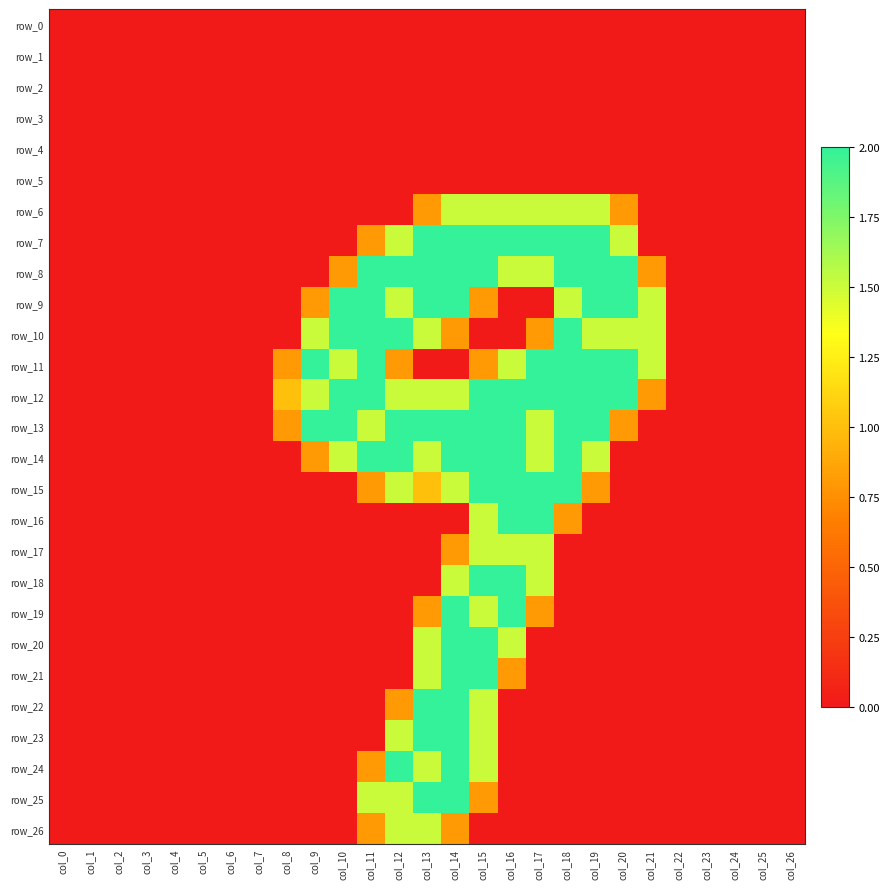

Reading left to right, what are all the values shown in this chart?

row_0: col_0=0.0	col_1=0.0	col_2=0.0	col_3=0.0	col_4=0.0	col_5=0.0	col_6=0.0	col_7=0.0	col_8=0.0	col_9=0.0	col_10=0.0	col_11=0.0	col_12=0.0	col_13=0.0	col_14=0.0	col_15=0.0	col_16=0.0	col_17=0.0	col_18=0.0	col_19=0.0	col_20=0.0	col_21=0.0	col_22=0.0	col_23=0.0	col_24=0.0	col_25=0.0	col_26=0.0
row_1: col_0=0.0	col_1=0.0	col_2=0.0	col_3=0.0	col_4=0.0	col_5=0.0	col_6=0.0	col_7=0.0	col_8=0.0	col_9=0.0	col_10=0.0	col_11=0.0	col_12=0.0	col_13=0.0	col_14=0.0	col_15=0.0	col_16=0.0	col_17=0.0	col_18=0.0	col_19=0.0	col_20=0.0	col_21=0.0	col_22=0.0	col_23=0.0	col_24=0.0	col_25=0.0	col_26=0.0
row_2: col_0=0.0	col_1=0.0	col_2=0.0	col_3=0.0	col_4=0.0	col_5=0.0	col_6=0.0	col_7=0.0	col_8=0.0	col_9=0.0	col_10=0.0	col_11=0.0	col_12=0.0	col_13=0.0	col_14=0.0	col_15=0.0	col_16=0.0	col_17=0.0	col_18=0.0	col_19=0.0	col_20=0.0	col_21=0.0	col_22=0.0	col_23=0.0	col_24=0.0	col_25=0.0	col_26=0.0
row_3: col_0=0.0	col_1=0.0	col_2=0.0	col_3=0.0	col_4=0.0	col_5=0.0	col_6=0.0	col_7=0.0	col_8=0.0	col_9=0.0	col_10=0.0	col_11=0.0	col_12=0.0	col_13=0.0	col_14=0.0	col_15=0.0	col_16=0.0	col_17=0.0	col_18=0.0	col_19=0.0	col_20=0.0	col_21=0.0	col_22=0.0	col_23=0.0	col_24=0.0	col_25=0.0	col_26=0.0
row_4: col_0=0.0	col_1=0.0	col_2=0.0	col_3=0.0	col_4=0.0	col_5=0.0	col_6=0.0	col_7=0.0	col_8=0.0	col_9=0.0	col_10=0.0	col_11=0.0	col_12=0.0	col_13=0.0	col_14=0.0	col_15=0.0	col_16=0.0	col_17=0.0	col_18=0.0	col_19=0.0	col_20=0.0	col_21=0.0	col_22=0.0	col_23=0.0	col_24=0.0	col_25=0.0	col_26=0.0
row_5: col_0=0.0	col_1=0.0	col_2=0.0	col_3=0.0	col_4=0.0	col_5=0.0	col_6=0.0	col_7=0.0	col_8=0.0	col_9=0.0	col_10=0.0	col_11=0.0	col_12=0.0	col_13=0.0	col_14=0.0	col_15=0.0	col_16=0.0	col_17=0.0	col_18=0.0	col_19=0.0	col_20=0.0	col_21=0.0	col_22=0.0	col_23=0.0	col_24=0.0	col_25=0.0	col_26=0.0
row_6: col_0=0.0	col_1=0.0	col_2=0.0	col_3=0.0	col_4=0.0	col_5=0.0	col_6=0.0	col_7=0.0	col_8=0.0	col_9=0.0	col_10=0.0	col_11=0.0	col_12=0.0	col_13=0.8	col_14=1.5	col_15=1.5	col_16=1.5	col_17=1.5	col_18=1.5	col_19=1.5	col_20=0.8	col_21=0.0	col_22=0.0	col_23=0.0	col_24=0.0	col_25=0.0	col_26=0.0
row_7: col_0=0.0	col_1=0.0	col_2=0.0	col_3=0.0	col_4=0.0	col_5=0.0	col_6=0.0	col_7=0.0	col_8=0.0	col_9=0.0	col_10=0.0	col_11=0.8	col_12=1.5	col_13=2.0	col_14=2.0	col_15=2.0	col_16=2.0	col_17=2.0	col_18=2.0	col_19=2.0	col_20=1.5	col_21=0.0	col_22=0.0	col_23=0.0	col_24=0.0	col_25=0.0	col_26=0.0
row_8: col_0=0.0	col_1=0.0	col_2=0.0	col_3=0.0	col_4=0.0	col_5=0.0	col_6=0.0	col_7=0.0	col_8=0.0	col_9=0.0	col_10=0.8	col_11=2.0	col_12=2.0	col_13=2.0	col_14=2.0	col_15=2.0	col_16=1.5	col_17=1.5	col_18=2.0	col_19=2.0	col_20=2.0	col_21=0.8	col_22=0.0	col_23=0.0	col_24=0.0	col_25=0.0	col_26=0.0
row_9: col_0=0.0	col_1=0.0	col_2=0.0	col_3=0.0	col_4=0.0	col_5=0.0	col_6=0.0	col_7=0.0	col_8=0.0	col_9=0.8	col_10=2.0	col_11=2.0	col_12=1.5	col_13=2.0	col_14=2.0	col_15=0.8	col_16=0.0	col_17=0.0	col_18=1.5	col_19=2.0	col_20=2.0	col_21=1.5	col_22=0.0	col_23=0.0	col_24=0.0	col_25=0.0	col_26=0.0
row_10: col_0=0.0	col_1=0.0	col_2=0.0	col_3=0.0	col_4=0.0	col_5=0.0	col_6=0.0	col_7=0.0	col_8=0.0	col_9=1.5	col_10=2.0	col_11=2.0	col_12=2.0	col_13=1.5	col_14=0.8	col_15=0.0	col_16=0.0	col_17=0.8	col_18=2.0	col_19=1.5	col_20=1.5	col_21=1.5	col_22=0.0	col_23=0.0	col_24=0.0	col_25=0.0	col_26=0.0
row_11: col_0=0.0	col_1=0.0	col_2=0.0	col_3=0.0	col_4=0.0	col_5=0.0	col_6=0.0	col_7=0.0	col_8=0.8	col_9=2.0	col_10=1.5	col_11=2.0	col_12=0.8	col_13=0.0	col_14=0.0	col_15=0.8	col_16=1.5	col_17=2.0	col_18=2.0	col_19=2.0	col_20=2.0	col_21=1.5	col_22=0.0	col_23=0.0	col_24=0.0	col_25=0.0	col_26=0.0
row_12: col_0=0.0	col_1=0.0	col_2=0.0	col_3=0.0	col_4=0.0	col_5=0.0	col_6=0.0	col_7=0.0	col_8=1.0	col_9=1.5	col_10=2.0	col_11=2.0	col_12=1.5	col_13=1.5	col_14=1.5	col_15=2.0	col_16=2.0	col_17=2.0	col_18=2.0	col_19=2.0	col_20=2.0	col_21=0.8	col_22=0.0	col_23=0.0	col_24=0.0	col_25=0.0	col_26=0.0
row_13: col_0=0.0	col_1=0.0	col_2=0.0	col_3=0.0	col_4=0.0	col_5=0.0	col_6=0.0	col_7=0.0	col_8=0.8	col_9=2.0	col_10=2.0	col_11=1.5	col_12=2.0	col_13=2.0	col_14=2.0	col_15=2.0	col_16=2.0	col_17=1.5	col_18=2.0	col_19=2.0	col_20=0.8	col_21=0.0	col_22=0.0	col_23=0.0	col_24=0.0	col_25=0.0	col_26=0.0
row_14: col_0=0.0	col_1=0.0	col_2=0.0	col_3=0.0	col_4=0.0	col_5=0.0	col_6=0.0	col_7=0.0	col_8=0.0	col_9=0.8	col_10=1.5	col_11=2.0	col_12=2.0	col_13=1.5	col_14=2.0	col_15=2.0	col_16=2.0	col_17=1.5	col_18=2.0	col_19=1.5	col_20=0.0	col_21=0.0	col_22=0.0	col_23=0.0	col_24=0.0	col_25=0.0	col_26=0.0
row_15: col_0=0.0	col_1=0.0	col_2=0.0	col_3=0.0	col_4=0.0	col_5=0.0	col_6=0.0	col_7=0.0	col_8=0.0	col_9=0.0	col_10=0.0	col_11=0.8	col_12=1.5	col_13=1.0	col_14=1.5	col_15=2.0	col_16=2.0	col_17=2.0	col_18=2.0	col_19=0.8	col_20=0.0	col_21=0.0	col_22=0.0	col_23=0.0	col_24=0.0	col_25=0.0	col_26=0.0
row_16: col_0=0.0	col_1=0.0	col_2=0.0	col_3=0.0	col_4=0.0	col_5=0.0	col_6=0.0	col_7=0.0	col_8=0.0	col_9=0.0	col_10=0.0	col_11=0.0	col_12=0.0	col_13=0.0	col_14=0.0	col_15=1.5	col_16=2.0	col_17=2.0	col_18=0.8	col_19=0.0	col_20=0.0	col_21=0.0	col_22=0.0	col_23=0.0	col_24=0.0	col_25=0.0	col_26=0.0
row_17: col_0=0.0	col_1=0.0	col_2=0.0	col_3=0.0	col_4=0.0	col_5=0.0	col_6=0.0	col_7=0.0	col_8=0.0	col_9=0.0	col_10=0.0	col_11=0.0	col_12=0.0	col_13=0.0	col_14=0.8	col_15=1.5	col_16=1.5	col_17=1.5	col_18=0.0	col_19=0.0	col_20=0.0	col_21=0.0	col_22=0.0	col_23=0.0	col_24=0.0	col_25=0.0	col_26=0.0
row_18: col_0=0.0	col_1=0.0	col_2=0.0	col_3=0.0	col_4=0.0	col_5=0.0	col_6=0.0	col_7=0.0	col_8=0.0	col_9=0.0	col_10=0.0	col_11=0.0	col_12=0.0	col_13=0.0	col_14=1.5	col_15=2.0	col_16=2.0	col_17=1.5	col_18=0.0	col_19=0.0	col_20=0.0	col_21=0.0	col_22=0.0	col_23=0.0	col_24=0.0	col_25=0.0	col_26=0.0
row_19: col_0=0.0	col_1=0.0	col_2=0.0	col_3=0.0	col_4=0.0	col_5=0.0	col_6=0.0	col_7=0.0	col_8=0.0	col_9=0.0	col_10=0.0	col_11=0.0	col_12=0.0	col_13=0.8	col_14=2.0	col_15=1.5	col_16=2.0	col_17=0.8	col_18=0.0	col_19=0.0	col_20=0.0	col_21=0.0	col_22=0.0	col_23=0.0	col_24=0.0	col_25=0.0	col_26=0.0
row_20: col_0=0.0	col_1=0.0	col_2=0.0	col_3=0.0	col_4=0.0	col_5=0.0	col_6=0.0	col_7=0.0	col_8=0.0	col_9=0.0	col_10=0.0	col_11=0.0	col_12=0.0	col_13=1.5	col_14=2.0	col_15=2.0	col_16=1.5	col_17=0.0	col_18=0.0	col_19=0.0	col_20=0.0	col_21=0.0	col_22=0.0	col_23=0.0	col_24=0.0	col_25=0.0	col_26=0.0
row_21: col_0=0.0	col_1=0.0	col_2=0.0	col_3=0.0	col_4=0.0	col_5=0.0	col_6=0.0	col_7=0.0	col_8=0.0	col_9=0.0	col_10=0.0	col_11=0.0	col_12=0.0	col_13=1.5	col_14=2.0	col_15=2.0	col_16=0.8	col_17=0.0	col_18=0.0	col_19=0.0	col_20=0.0	col_21=0.0	col_22=0.0	col_23=0.0	col_24=0.0	col_25=0.0	col_26=0.0
row_22: col_0=0.0	col_1=0.0	col_2=0.0	col_3=0.0	col_4=0.0	col_5=0.0	col_6=0.0	col_7=0.0	col_8=0.0	col_9=0.0	col_10=0.0	col_11=0.0	col_12=0.8	col_13=2.0	col_14=2.0	col_15=1.5	col_16=0.0	col_17=0.0	col_18=0.0	col_19=0.0	col_20=0.0	col_21=0.0	col_22=0.0	col_23=0.0	col_24=0.0	col_25=0.0	col_26=0.0
row_23: col_0=0.0	col_1=0.0	col_2=0.0	col_3=0.0	col_4=0.0	col_5=0.0	col_6=0.0	col_7=0.0	col_8=0.0	col_9=0.0	col_10=0.0	col_11=0.0	col_12=1.5	col_13=2.0	col_14=2.0	col_15=1.5	col_16=0.0	col_17=0.0	col_18=0.0	col_19=0.0	col_20=0.0	col_21=0.0	col_22=0.0	col_23=0.0	col_24=0.0	col_25=0.0	col_26=0.0
row_24: col_0=0.0	col_1=0.0	col_2=0.0	col_3=0.0	col_4=0.0	col_5=0.0	col_6=0.0	col_7=0.0	col_8=0.0	col_9=0.0	col_10=0.0	col_11=0.8	col_12=2.0	col_13=1.5	col_14=2.0	col_15=1.5	col_16=0.0	col_17=0.0	col_18=0.0	col_19=0.0	col_20=0.0	col_21=0.0	col_22=0.0	col_23=0.0	col_24=0.0	col_25=0.0	col_26=0.0
row_25: col_0=0.0	col_1=0.0	col_2=0.0	col_3=0.0	col_4=0.0	col_5=0.0	col_6=0.0	col_7=0.0	col_8=0.0	col_9=0.0	col_10=0.0	col_11=1.5	col_12=1.5	col_13=2.0	col_14=2.0	col_15=0.8	col_16=0.0	col_17=0.0	col_18=0.0	col_19=0.0	col_20=0.0	col_21=0.0	col_22=0.0	col_23=0.0	col_24=0.0	col_25=0.0	col_26=0.0
row_26: col_0=0.0	col_1=0.0	col_2=0.0	col_3=0.0	col_4=0.0	col_5=0.0	col_6=0.0	col_7=0.0	col_8=0.0	col_9=0.0	col_10=0.0	col_11=0.8	col_12=1.5	col_13=1.5	col_14=0.8	col_15=0.0	col_16=0.0	col_17=0.0	col_18=0.0	col_19=0.0	col_20=0.0	col_21=0.0	col_22=0.0	col_23=0.0	col_24=0.0	col_25=0.0	col_26=0.0